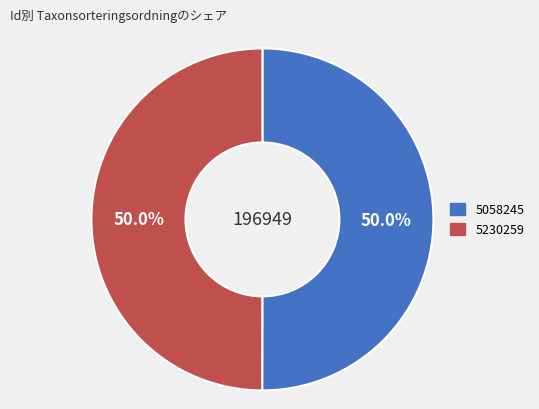

How much of the chart is everything except 5230259?

50.0%